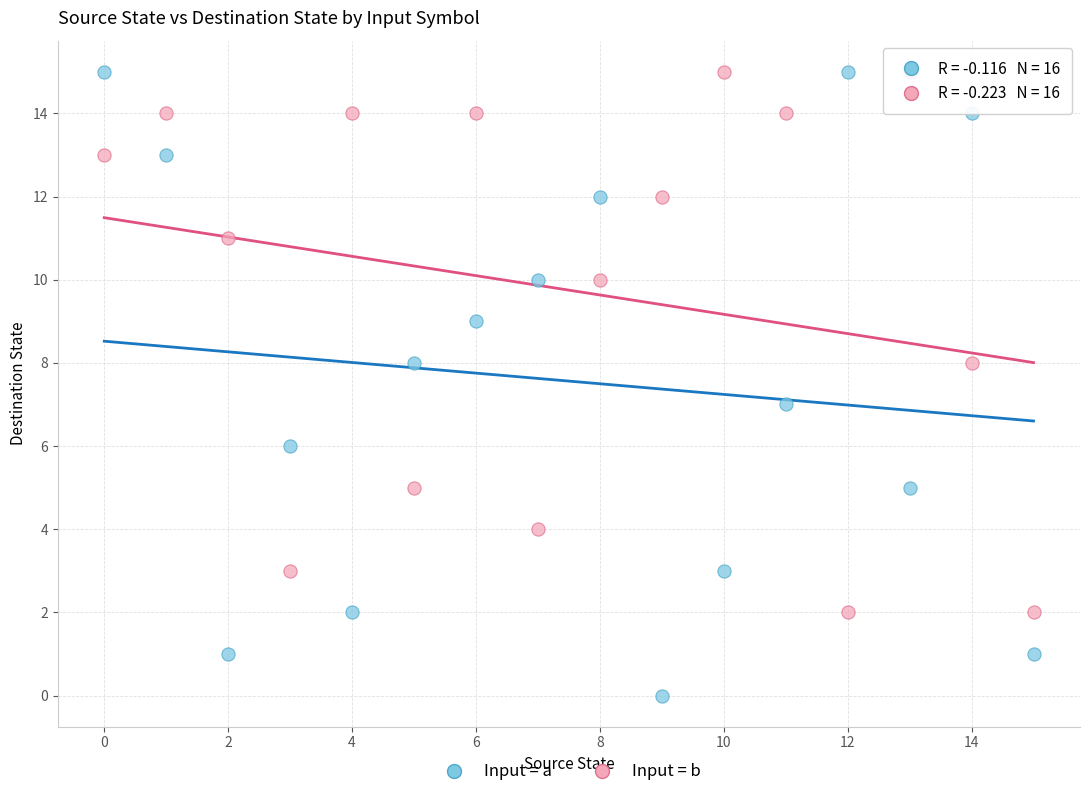

Which series contains the lowest Y value?

Input = a